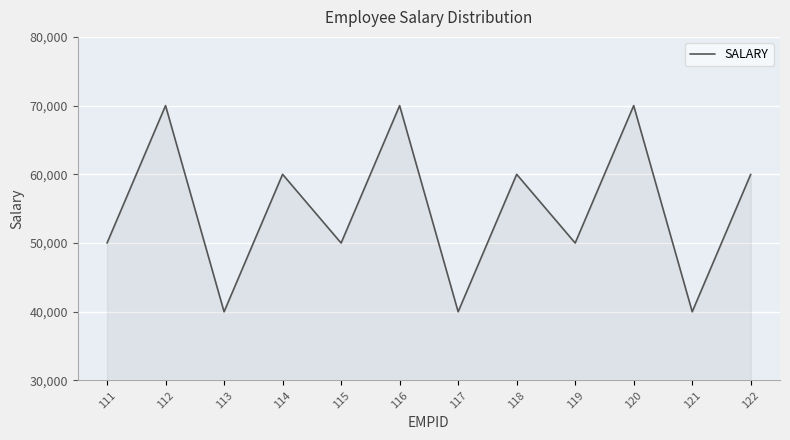

What is the difference between the maximum and second lowest values?

30000